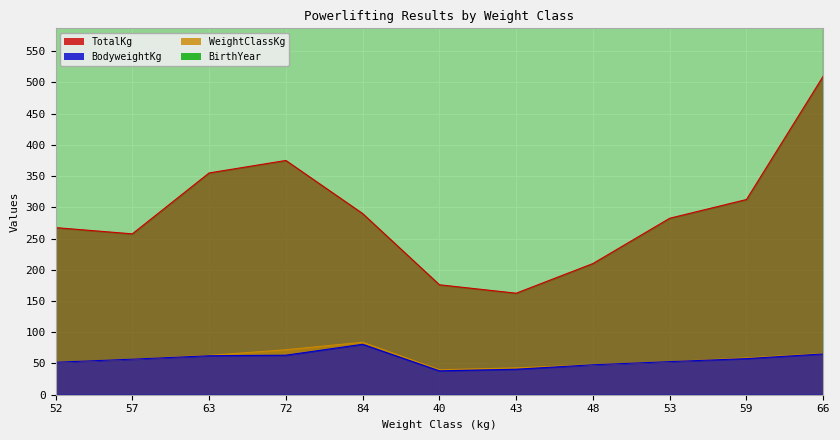

At 40, list the series in order from largest to smallest.

BirthYear, TotalKg, WeightClassKg, BodyweightKg